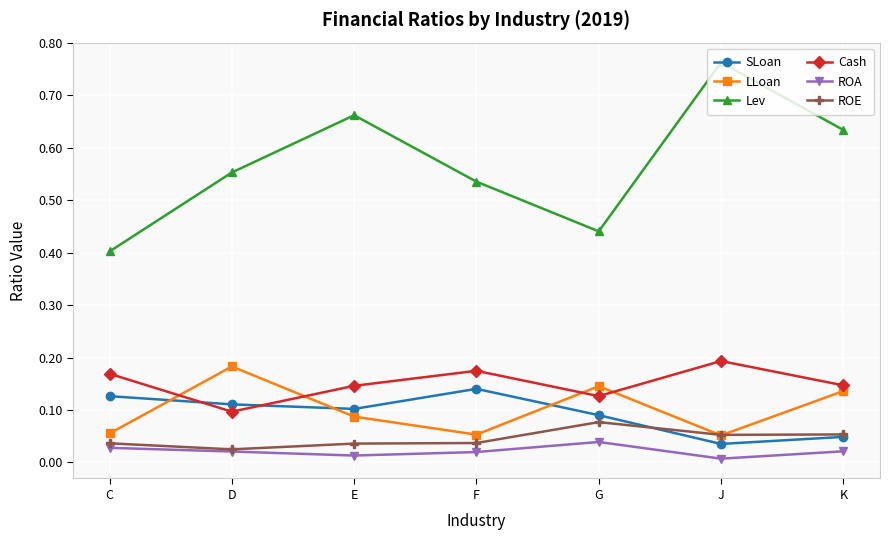

Between G and J, which series saw the biggest shift?

Lev